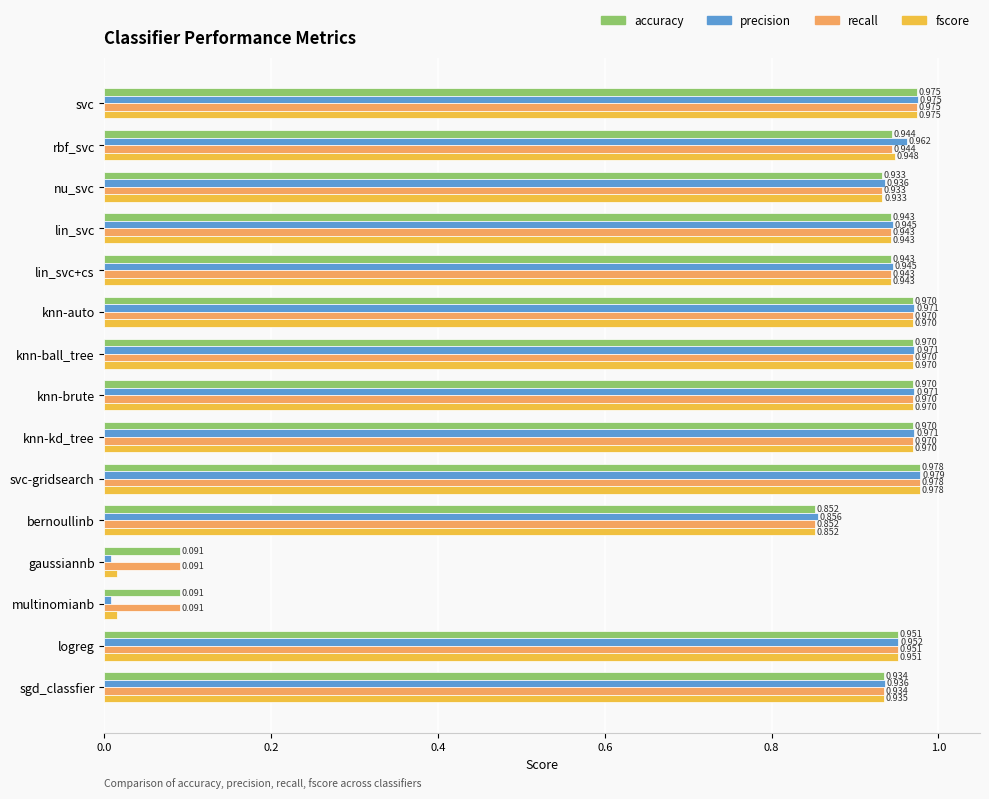

At which category is the sum across all series the highest?

svc-gridsearch